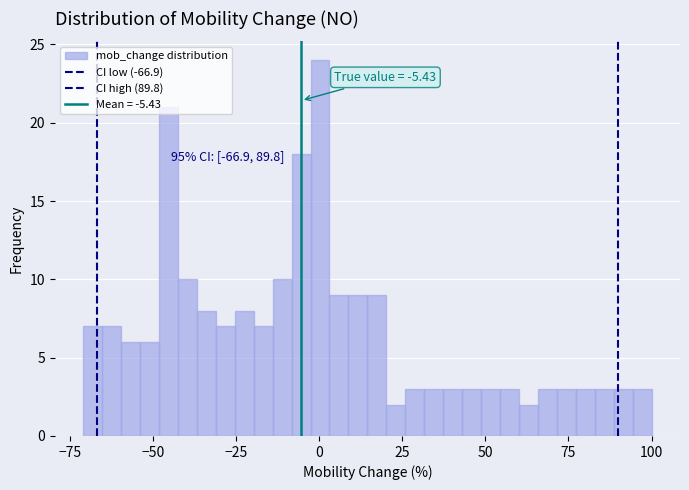

Read against the x-axis, roughly where is the centre of the tallest bar?

0